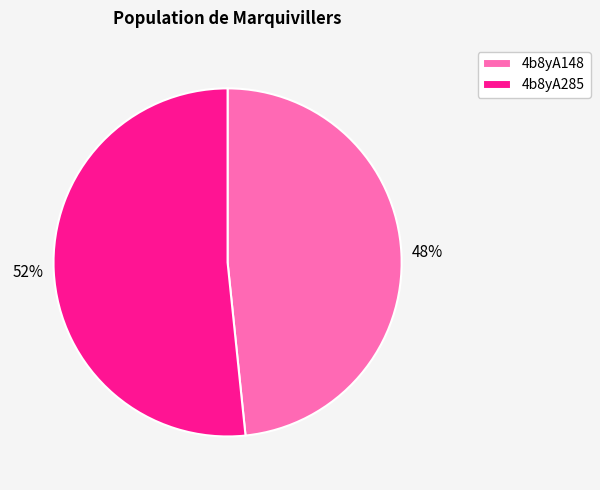

Is there any slice that represents more than half of the pie?

Yes